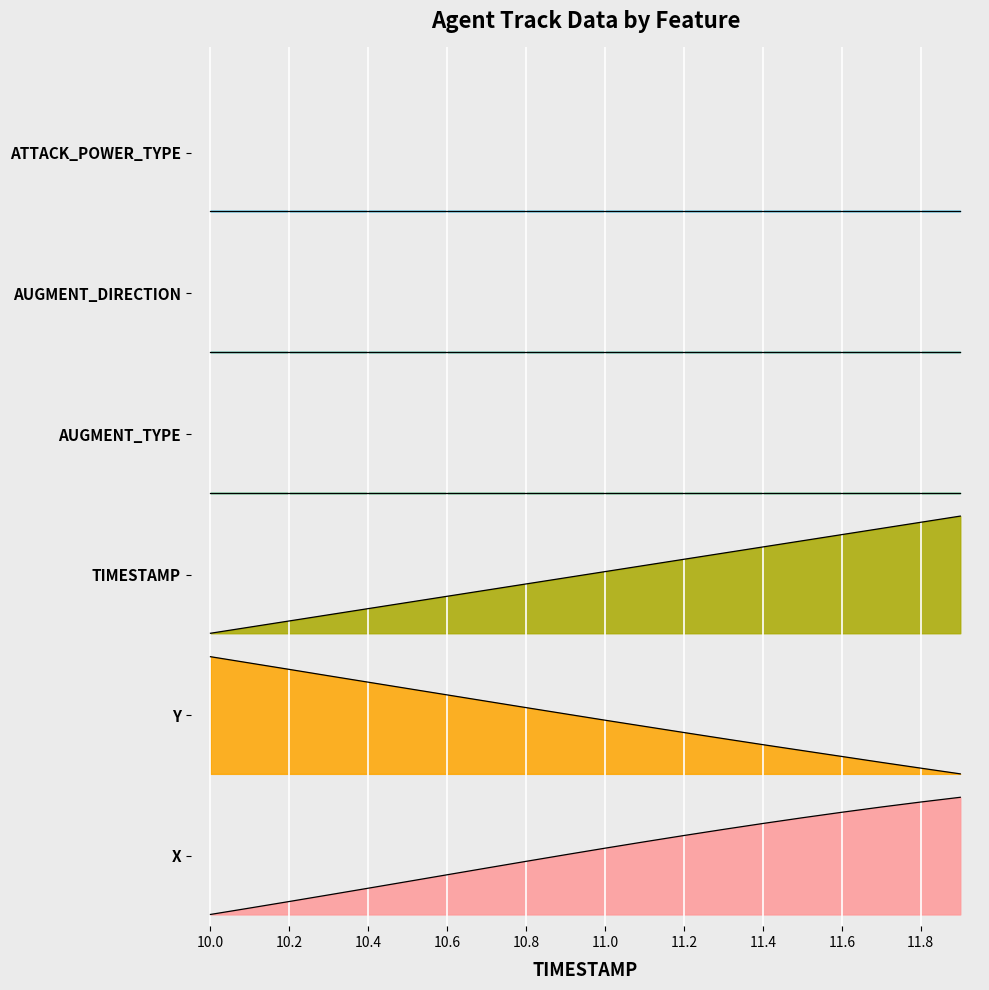

What is the total value across all series at 11.3?

5.3